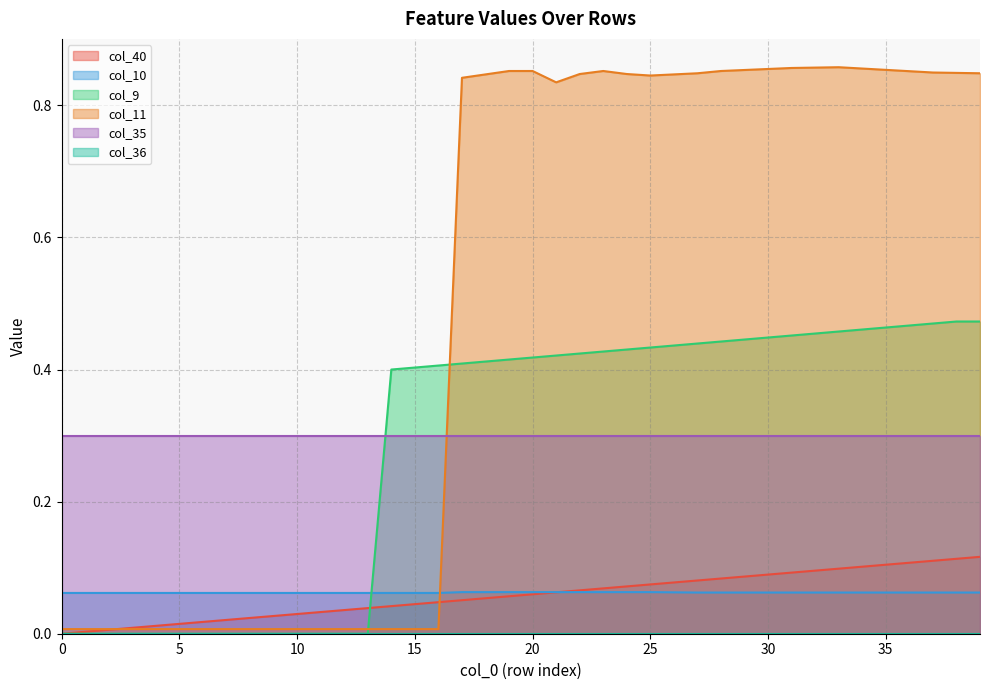

True or false: col_10 and col_9 intersect in this chart.

True